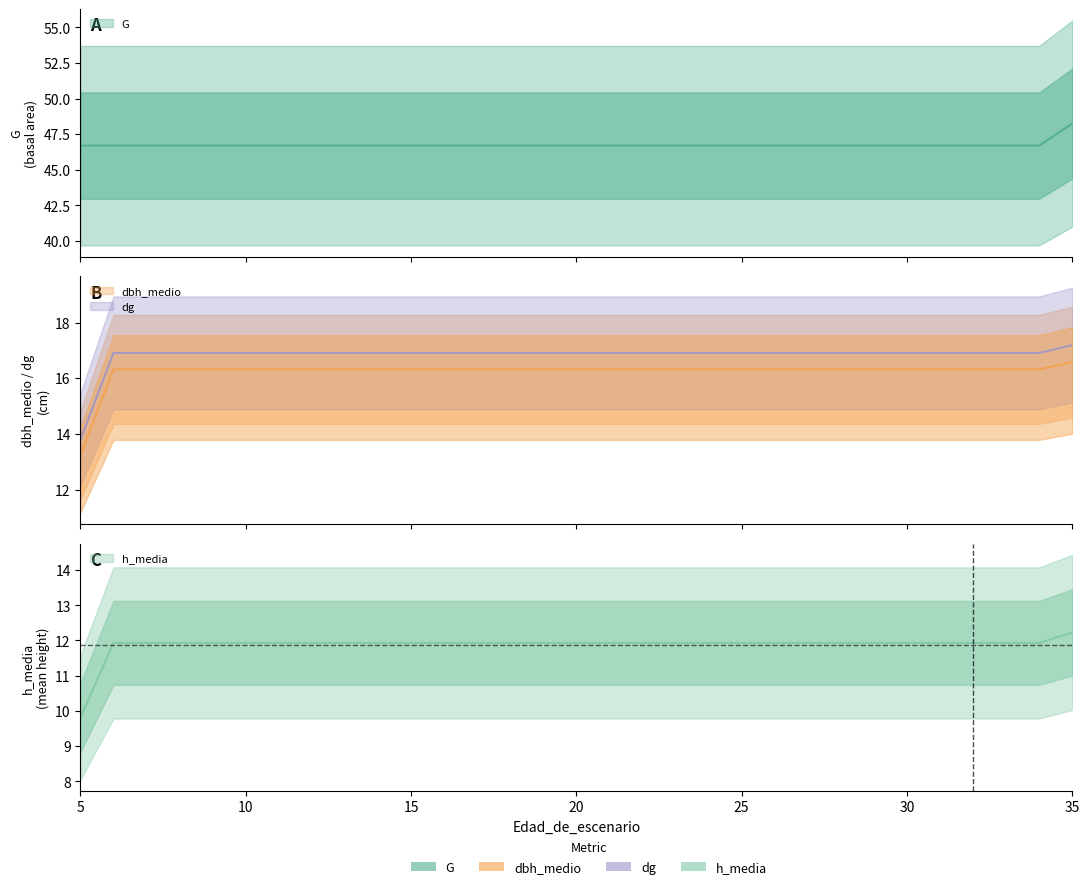

Rank the series at 20 from lowest to highest value.

h_media, dbh_medio, dg, G